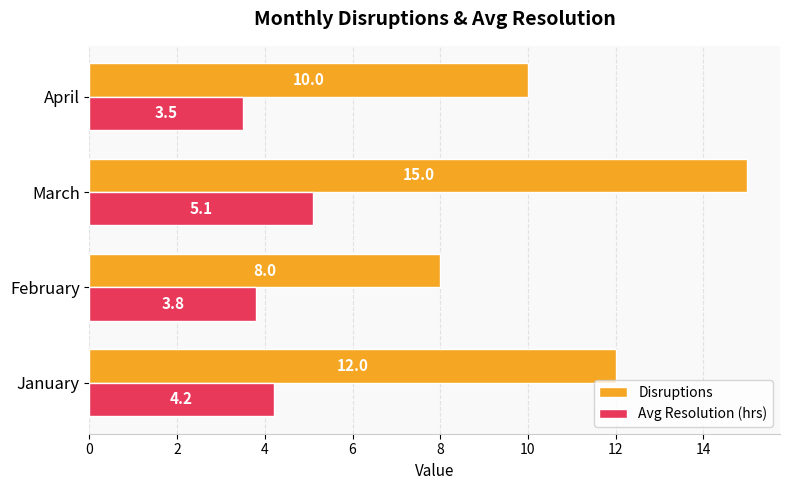

Which label corresponds to the smallest value in the chart?

April